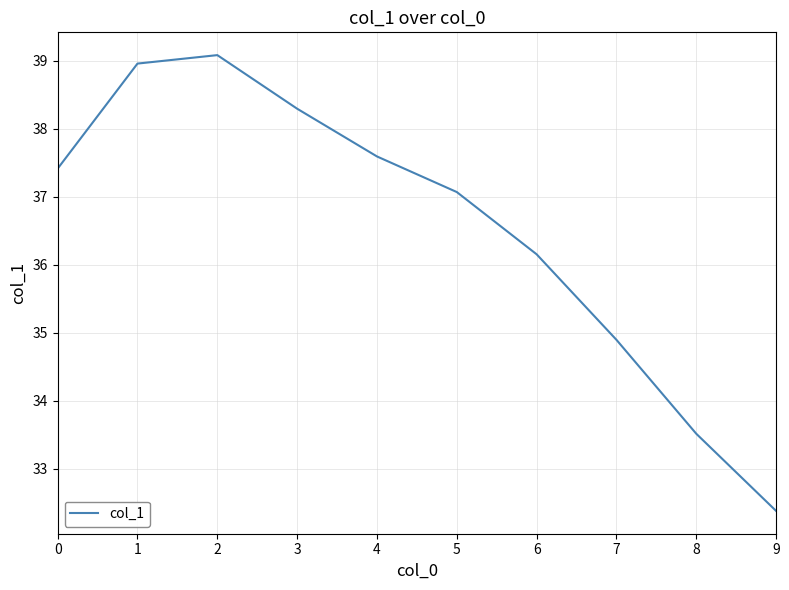

What is the difference between the second highest and minimum values?

6.6